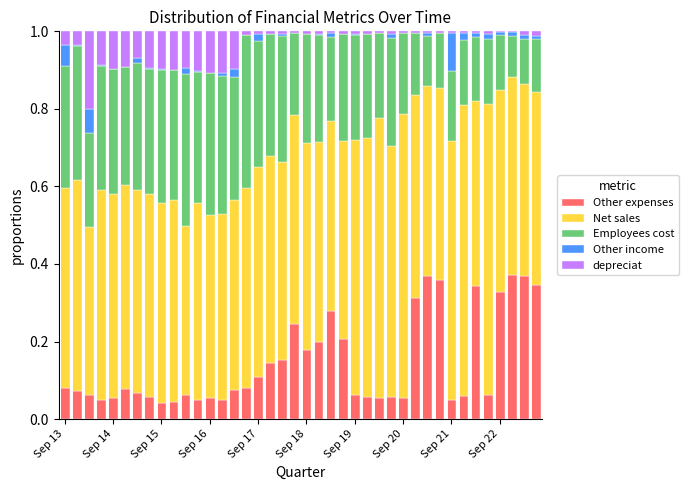

How many data points does each series have?

40